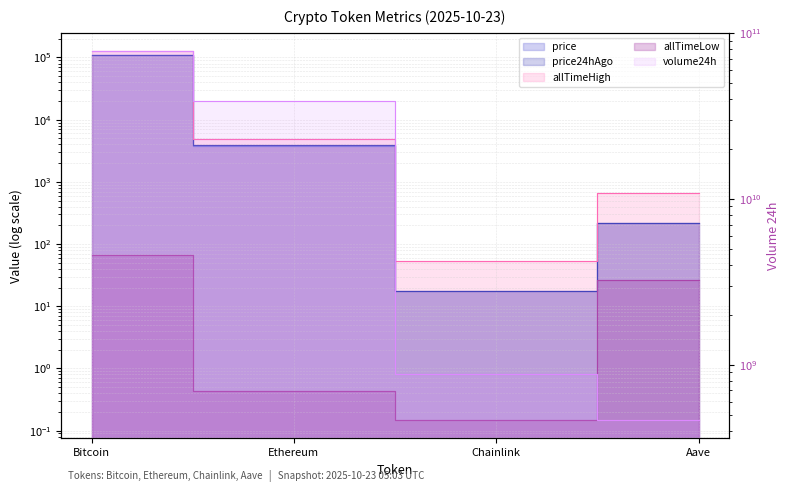

True or false: allTimeLow and allTimeHigh cross at least once.

False